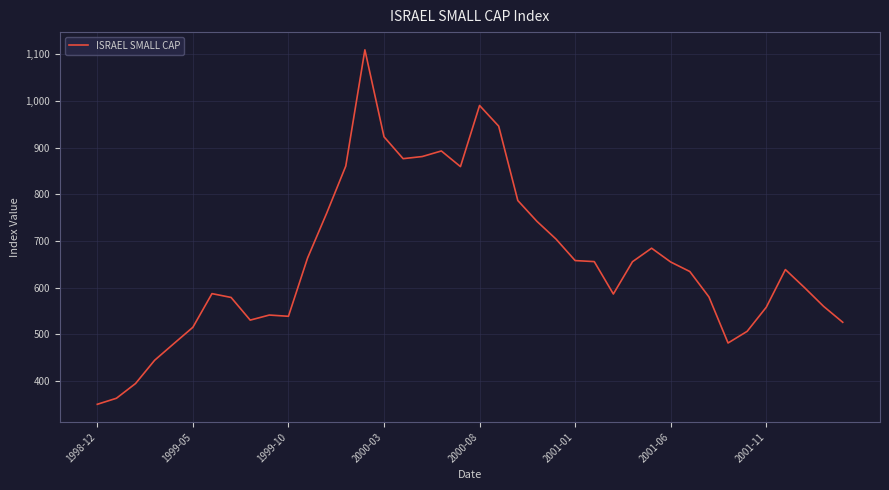

What is the maximum value shown in the chart?

1109.3